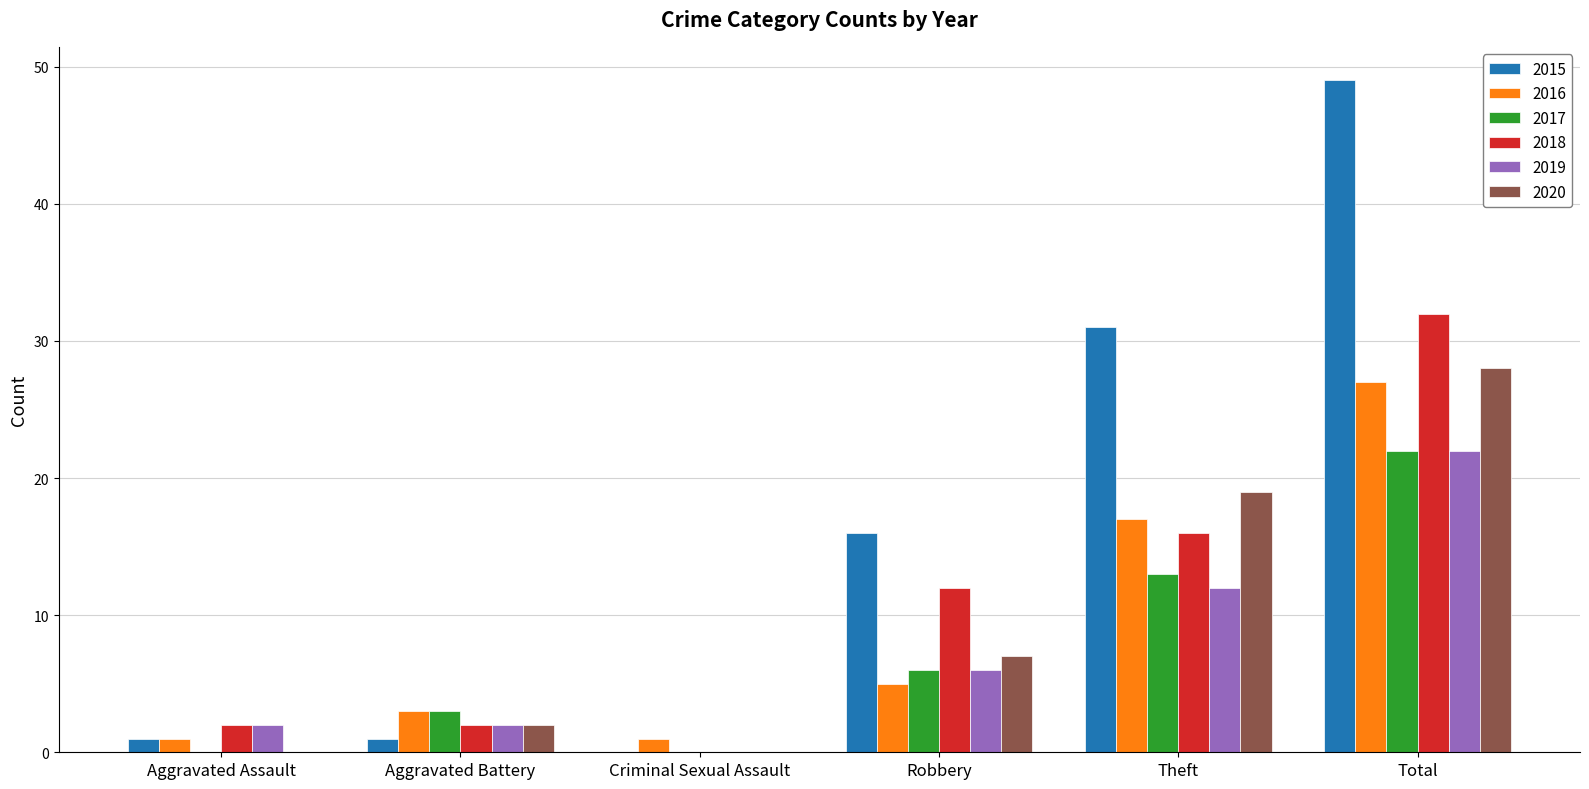

What is the sum of all 2019 values?

44